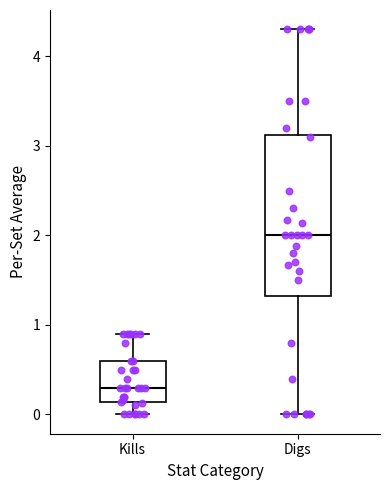

Reading left to right, read every box against the y-axis: the position of its median line, the range the box covers, and the ends of its whiskers. The values are not printed on the chart, so give them approximately, as read against the axis.

Kills: median 0.3, box 0.1 to 0.6, whiskers 0.0 to 0.9
Digs: median 2.0, box 1.3 to 3.1, whiskers 0.0 to 4.3